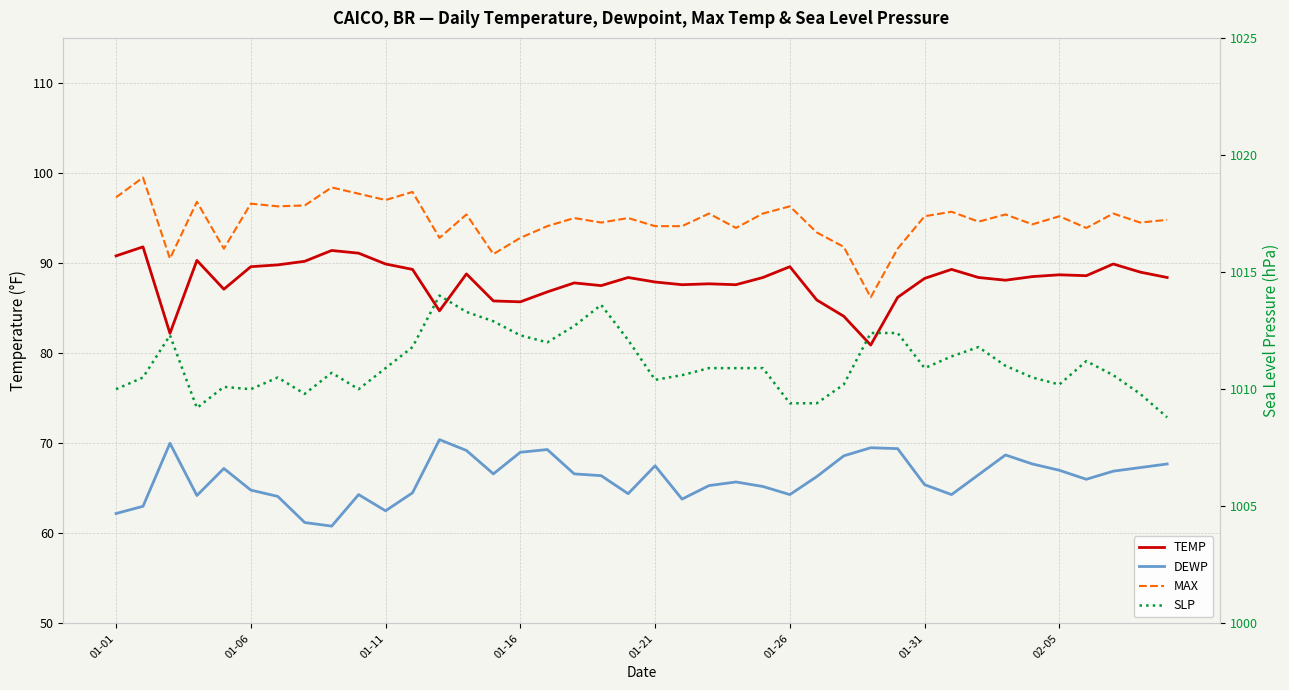

True or false: MAX has more than 1 interior local peaks.

True